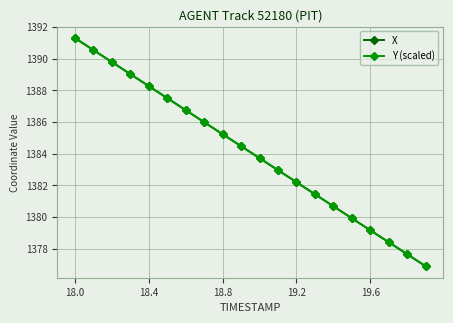

What is the lowest value of the Y (scaled) series?

1376.9